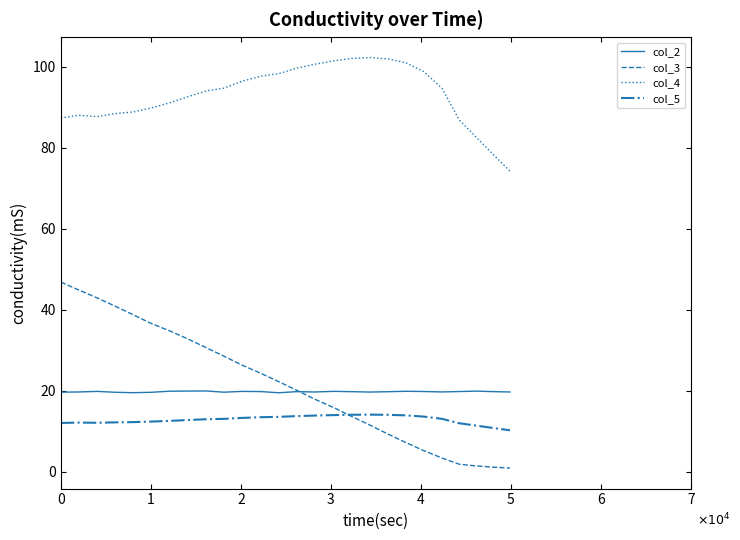

Which series has the largest range (max minus min)?

col_3